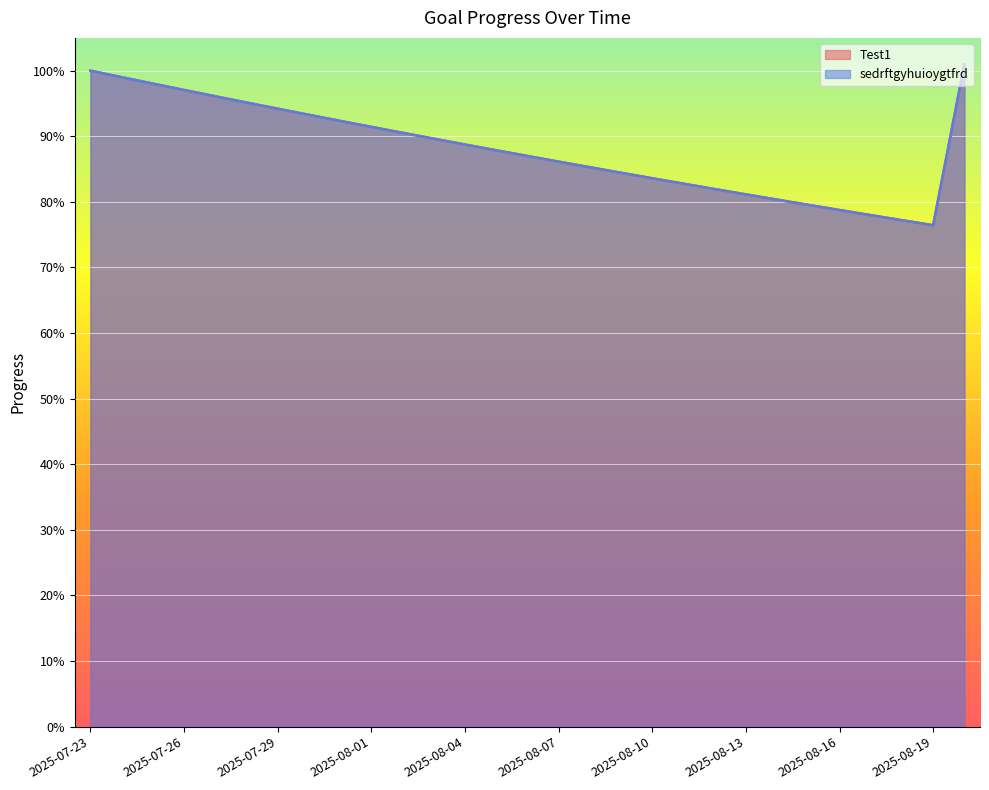

Which series has the largest total across all categories?

Test1